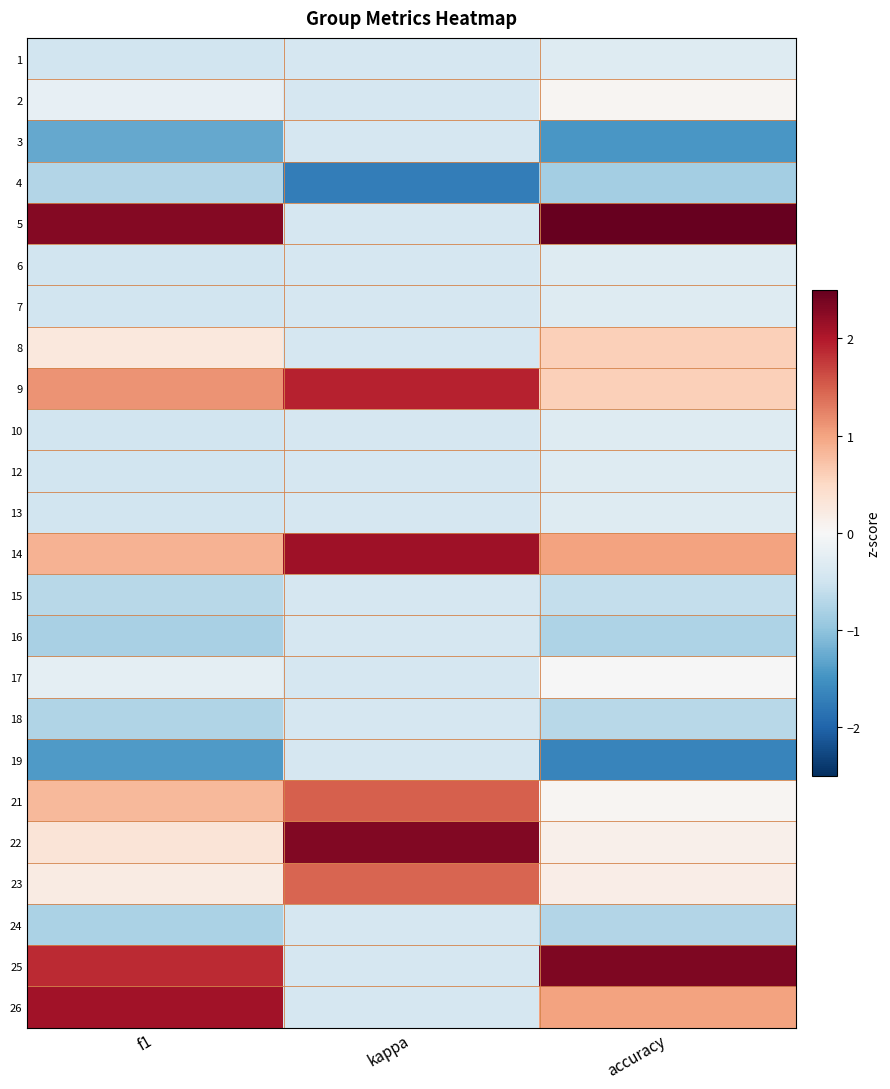

At which category is the sum across all series the highest?

accuracy